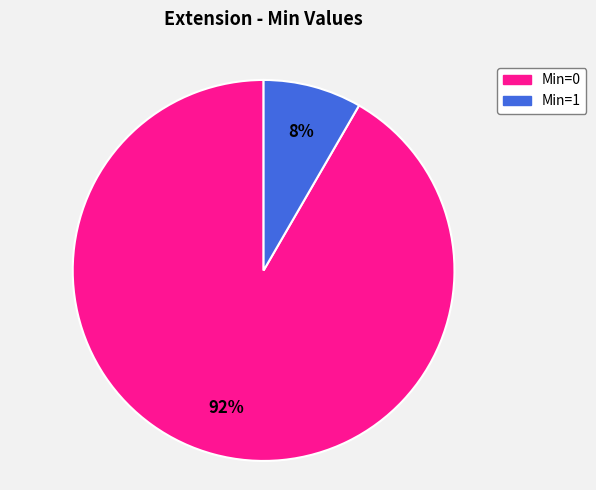

To the nearest percent, what is the average slice percentage?

50%